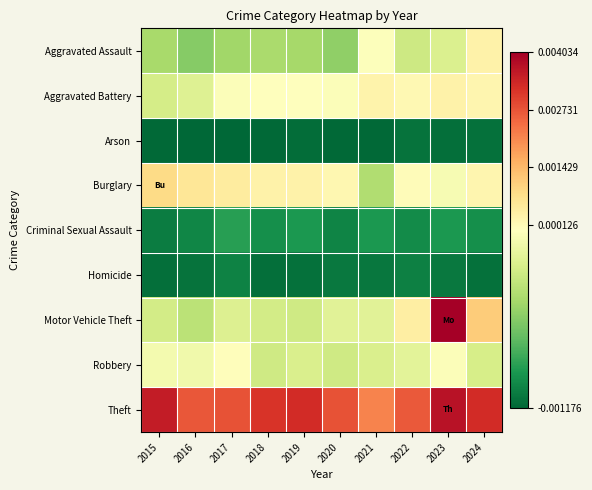

Reading right to left, extract all data points from this chart.

Aggravated Assault: 2024=34.4	2023=-21.6	2022=-28.6	2021=-1.6	2020=-54.6	2019=-46.6	2018=-44.6	2017=-48.6	2016=-58.6	2015=-45.6
Aggravated Battery: 2024=22.4	2023=34.4	2022=18.4	2021=30.4	2020=-2.6	2019=1.4	2018=0.4	2017=-2.6	2016=-19.6	2015=-25.6
Arson: 2024=-112.6	2023=-113.6	2022=-111.6	2021=-116.6	2020=-116.6	2019=-114.6	2018=-116.6	2017=-117.6	2016=-117.6	2015=-116.6
Burglary: 2024=24.4	2023=-4.6	2022=6.4	2021=-41.6	2020=20.4	2019=33.4	2018=32.4	2017=49.4	2016=60.4	2015=85.4
Criminal Sexual Assault: 2024=-97.6	2023=-93.6	2022=-99.6	2021=-93.6	2020=-103.6	2019=-93.6	2018=-97.6	2017=-89.6	2016=-102.6	2015=-106.6
Homicide: 2024=-112.6	2023=-108.6	2022=-105.6	2021=-109.6	2020=-108.6	2019=-112.6	2018=-113.6	2017=-104.6	2016=-111.6	2015=-113.6
Motor Vehicle Theft: 2024=112.4	2023=403.4	2022=42.4	2021=-17.6	2020=-17.6	2019=-27.6	2018=-26.6	2017=-20.6	2016=-37.6	2015=-26.6
Robbery: 2024=-24.6	2023=-2.6	2022=-16.6	2021=-22.6	2020=-27.6	2019=-22.6	2018=-27.6	2017=5.4	2016=-8.6	2015=-6.6
Theft: 2024=328.4	2023=370.4	2022=266.4	2021=211.4	2020=276.4	2019=328.4	2018=317.4	2017=276.4	2016=269.4	2015=353.4